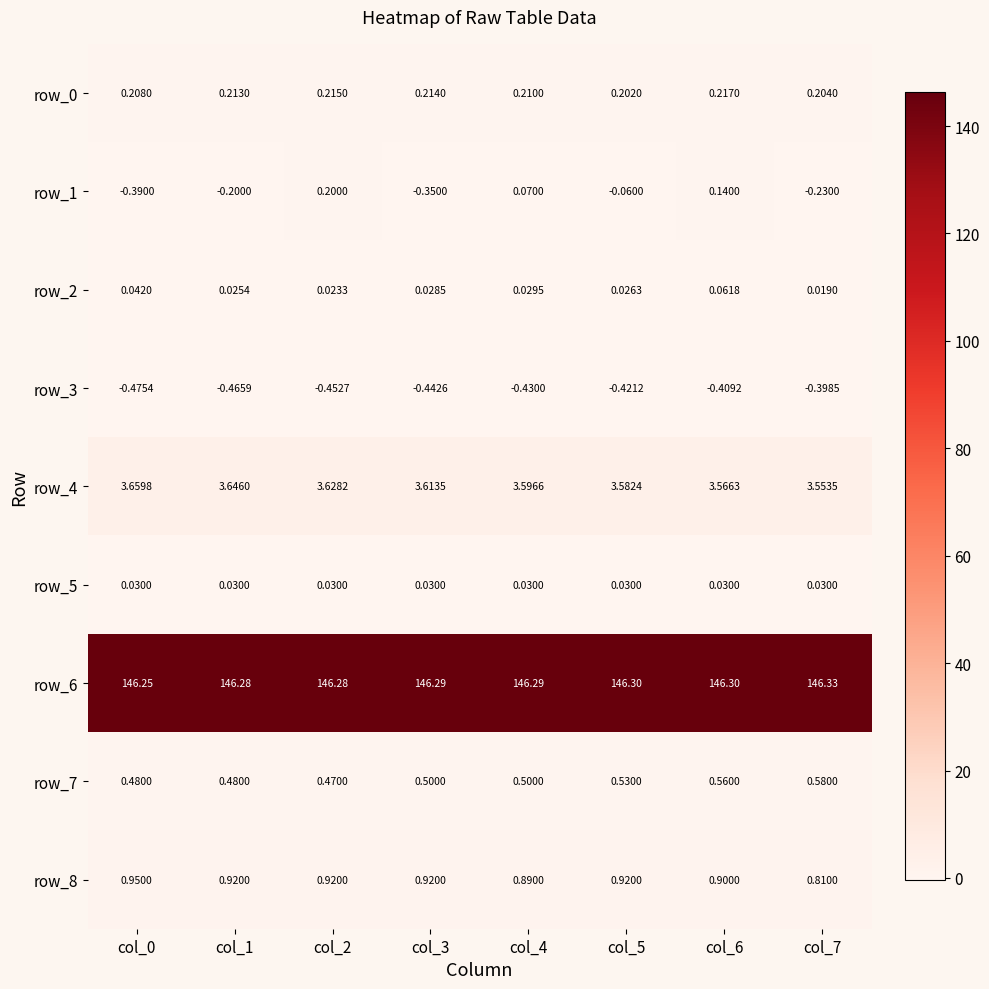

Is the value of row_8 at col_0 greater than the value of row_7 at col_7?

Yes